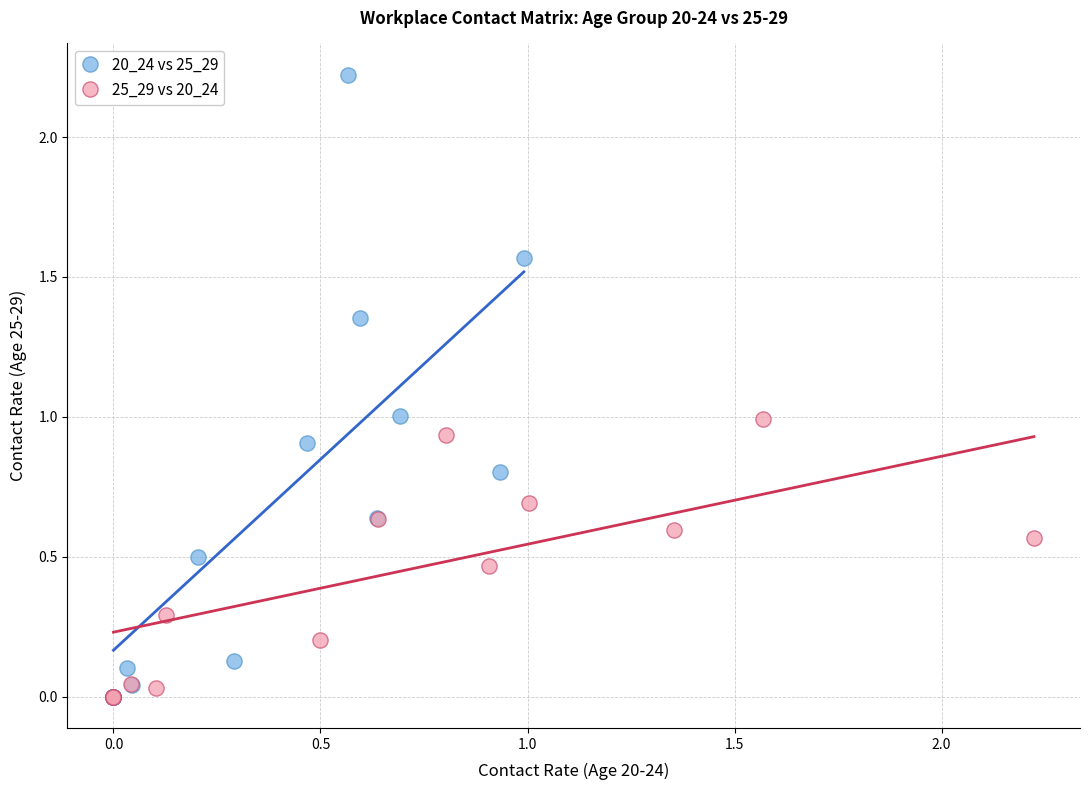

Which series reaches the maximum Y coordinate?

20_24 vs 25_29